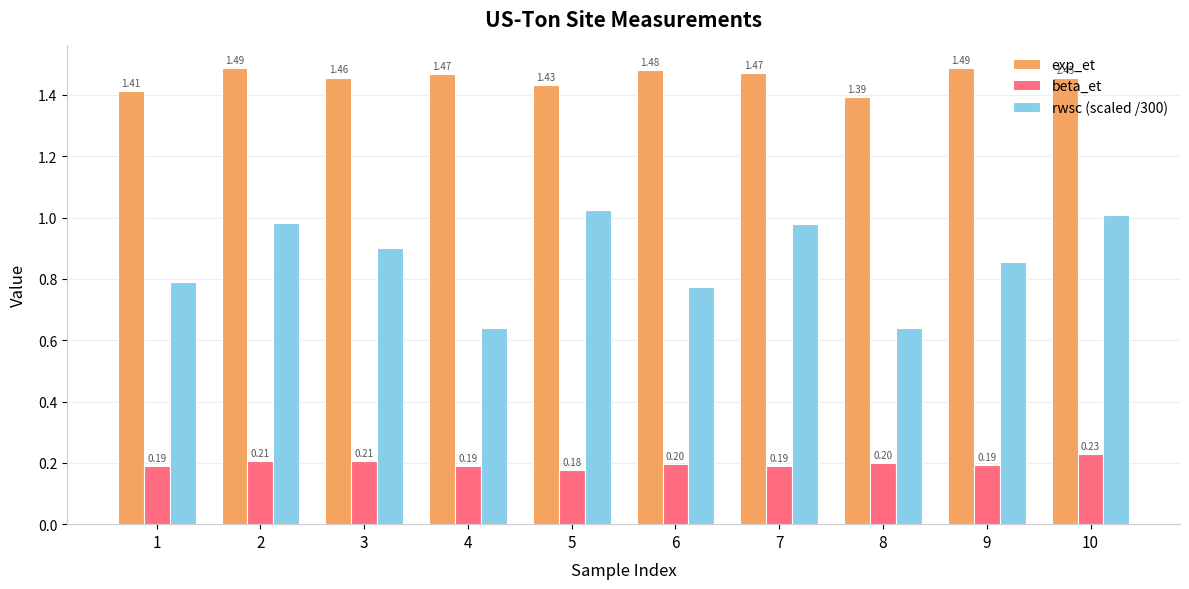

How many bars are there in total?

30